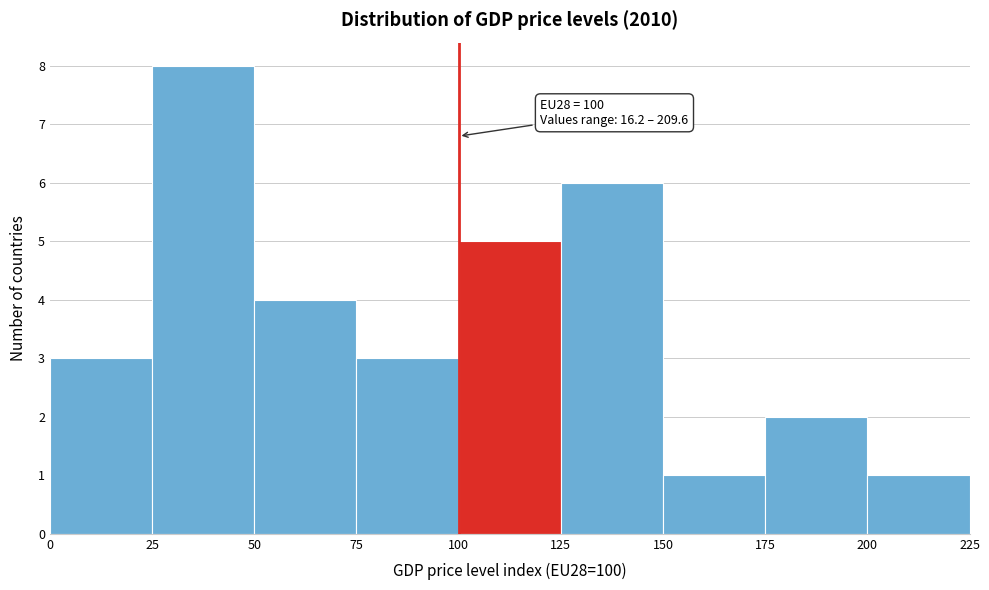

Over which range of the x-axis is the bar tallest?

25 to 50